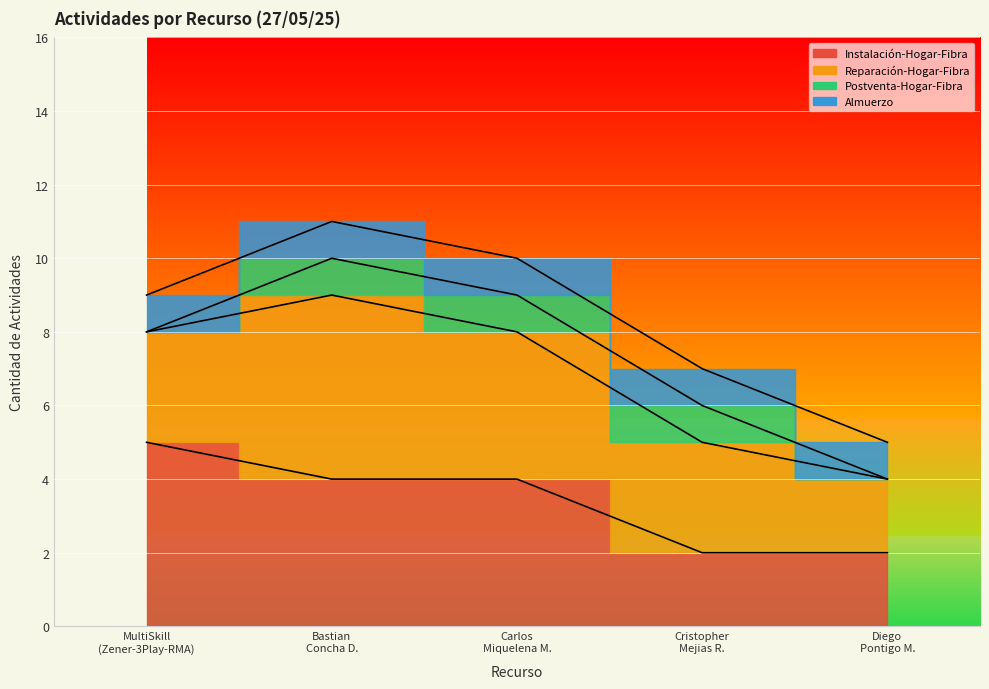

True or false: Postventa-Hogar-Fibra has a value of 2 at Carlos Enrique Miquelena Mujica.

False